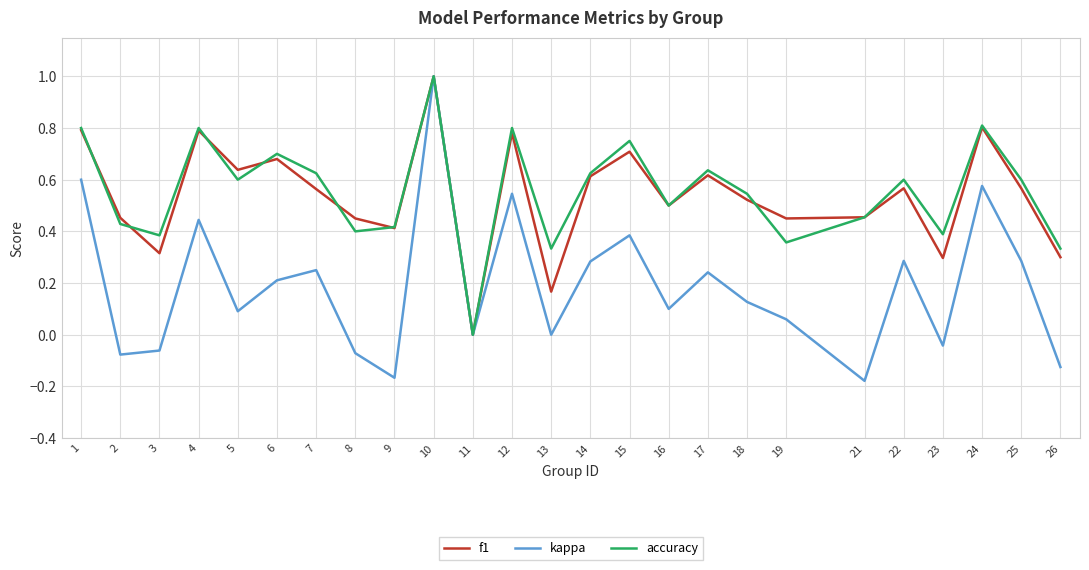

The value of f1 at 18 is 0.5. True or false?

True